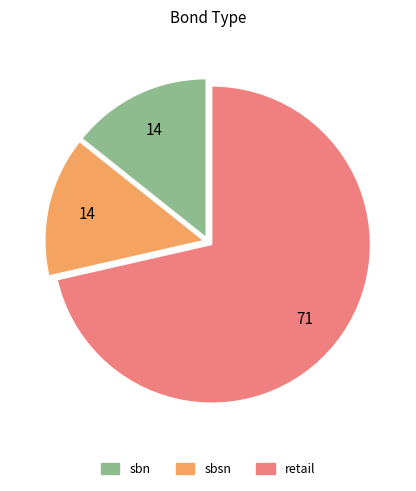

Combined, do sbn and retail account for over 50%?

Yes